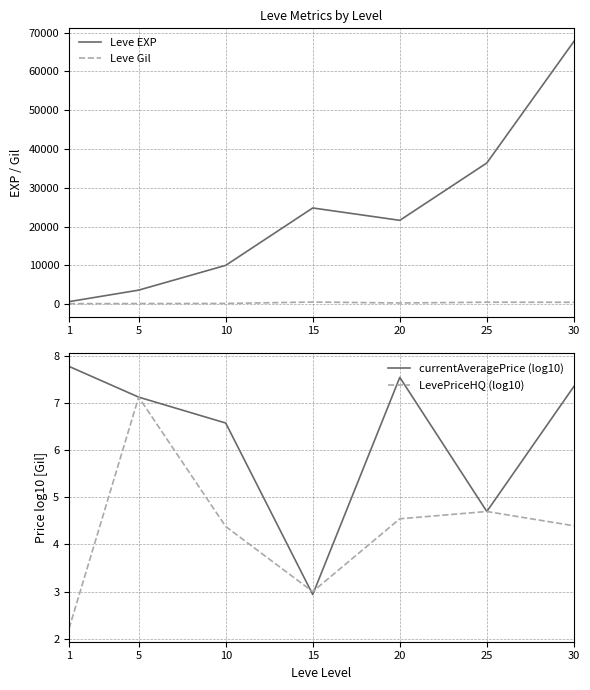

How many interior local valleys does the Leve Gil series have?

1